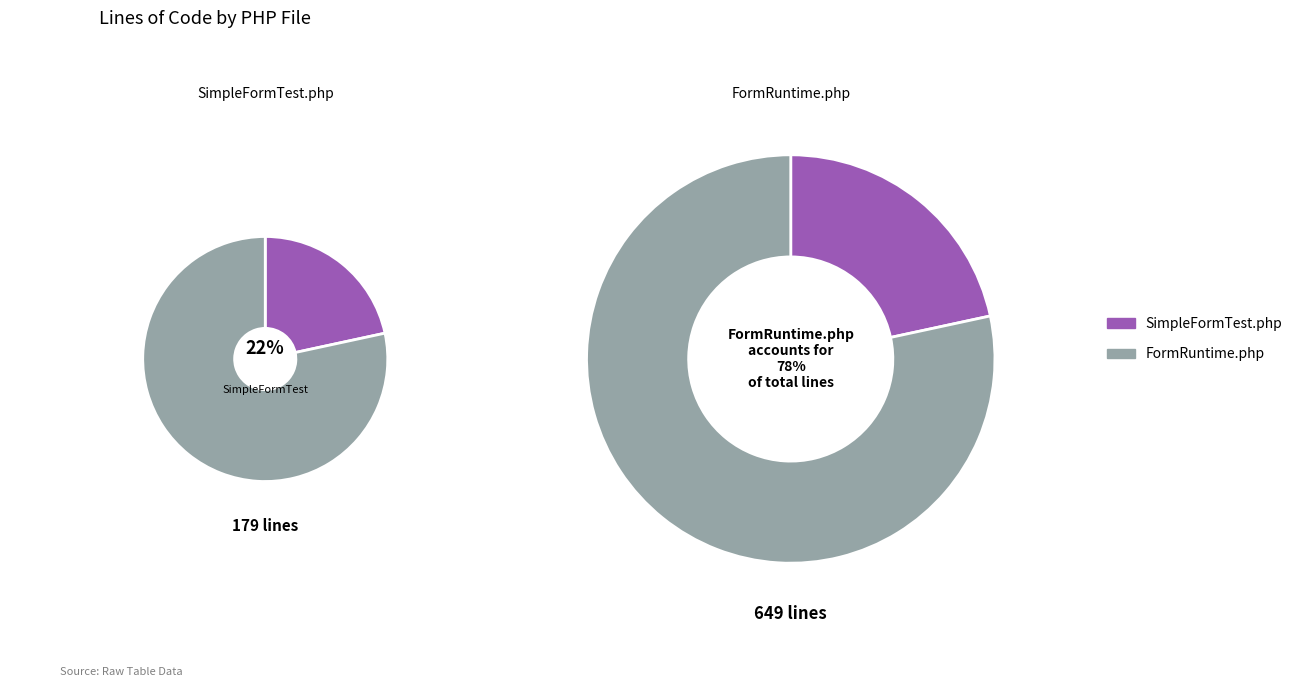

How many slices are in this pie chart?

2